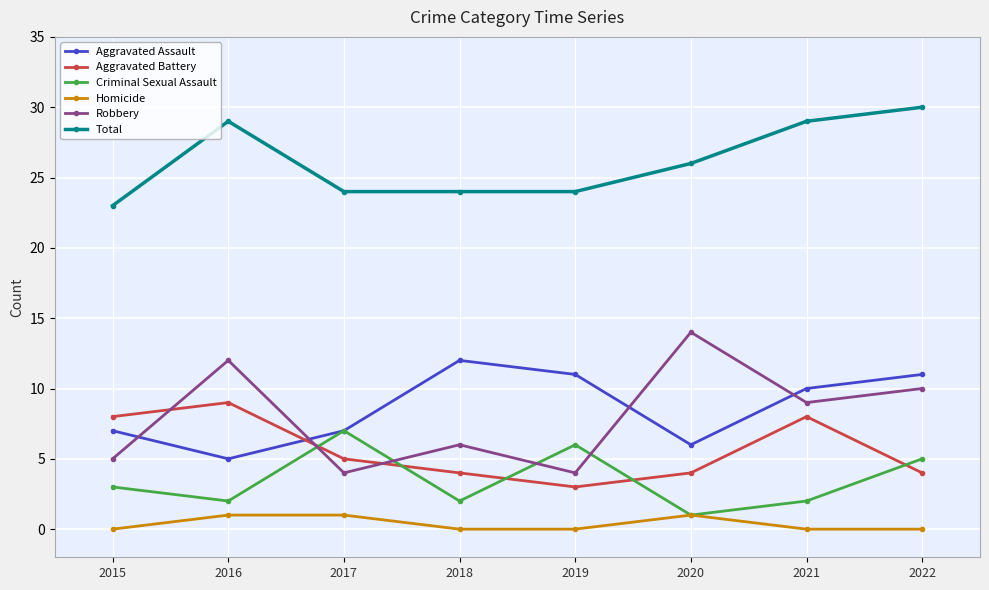

What is the maximum value for Aggravated Assault?

12